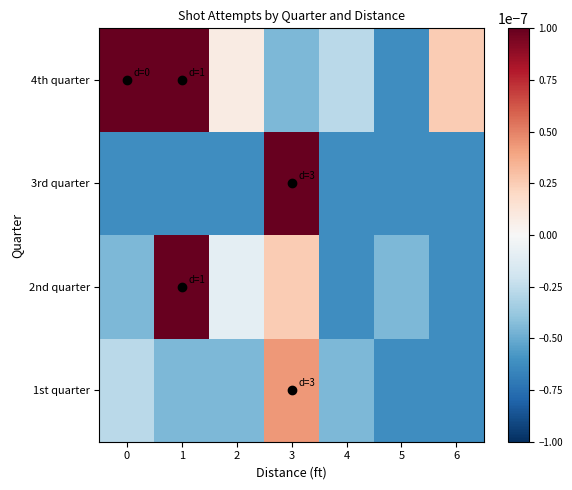

At 1, list the series in order from smallest to largest.

3rd quarter, 1st quarter, 2nd quarter, 4th quarter